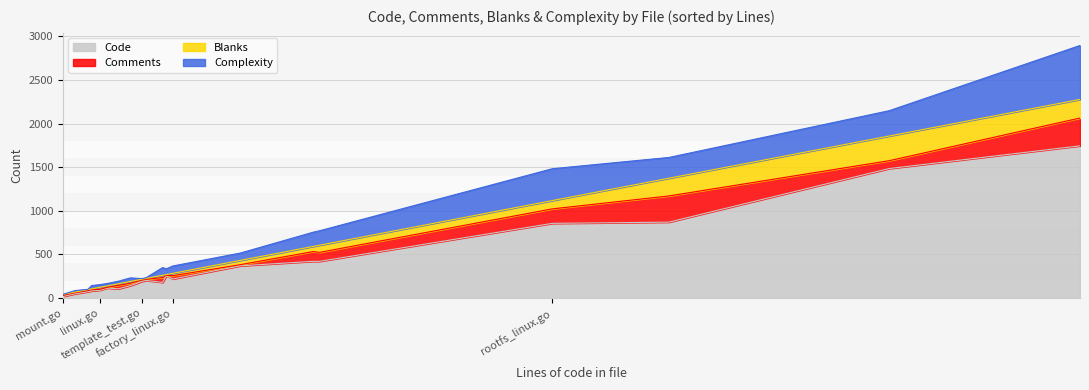

Is it true that Comments equals 9 at file.go?

False